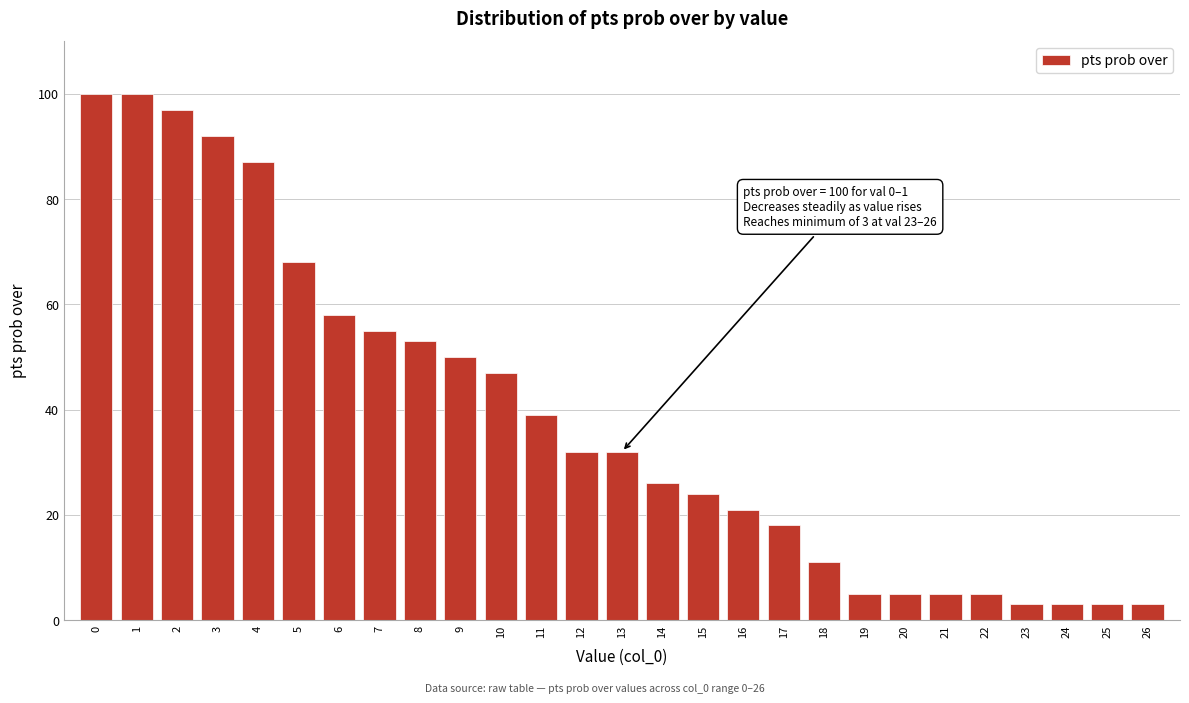

Reading left to right, list all the values displayed in this chart.

100	100	97	92	87	68	58	55	53	50	47	39	32	32	26	24	21	18	11	5	5	5	5	3	3	3	3